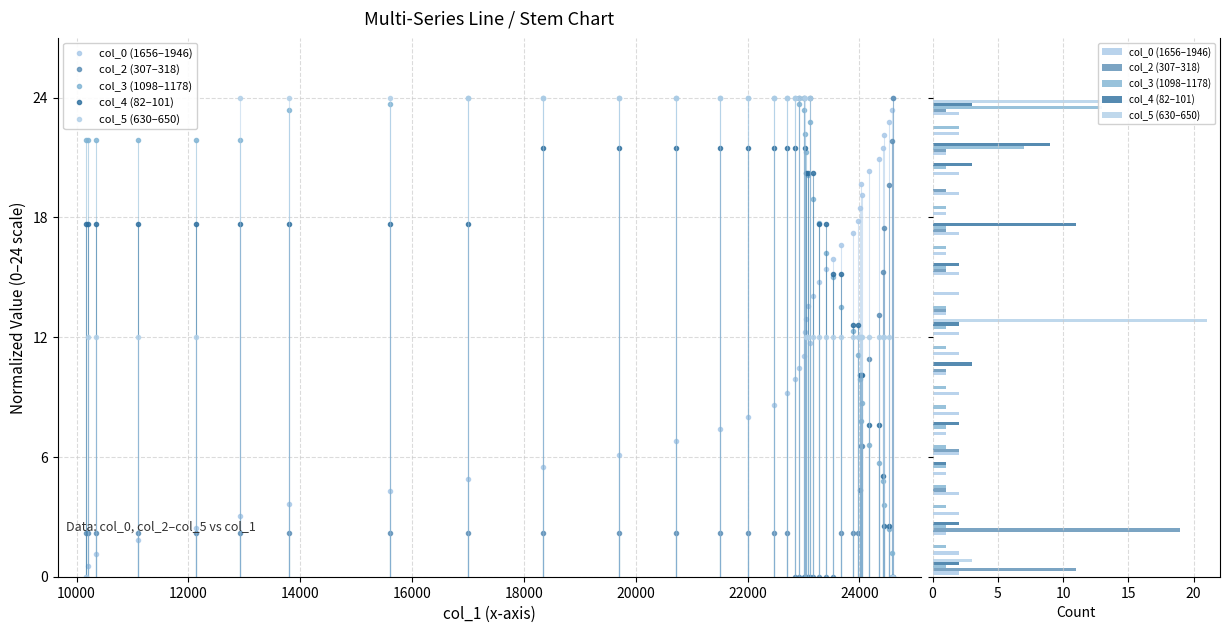

What is the sum of all col_2 (307–318) values?

40